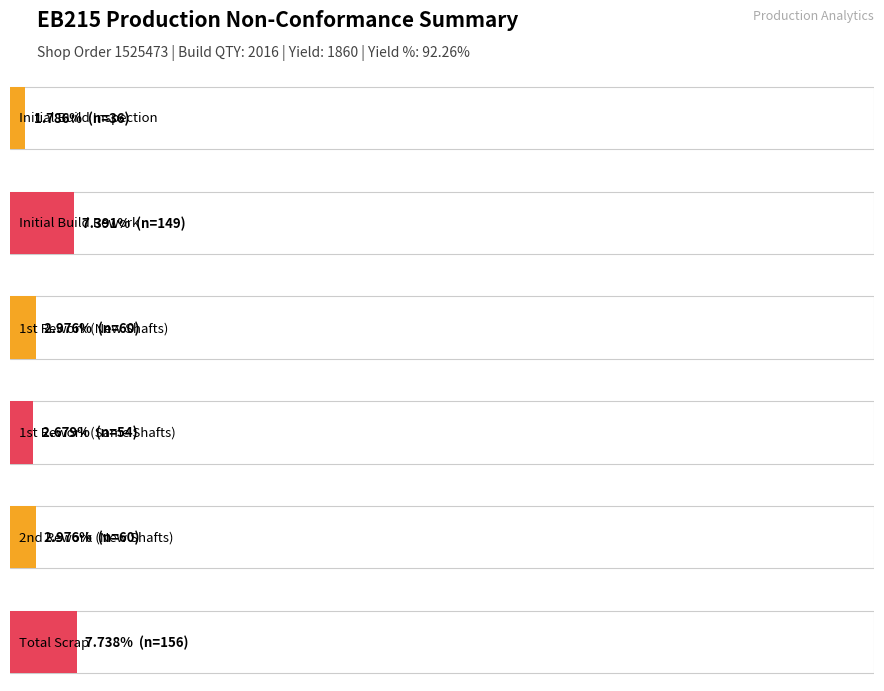

At which category does the chart reach its peak across all series?

Total Scrap